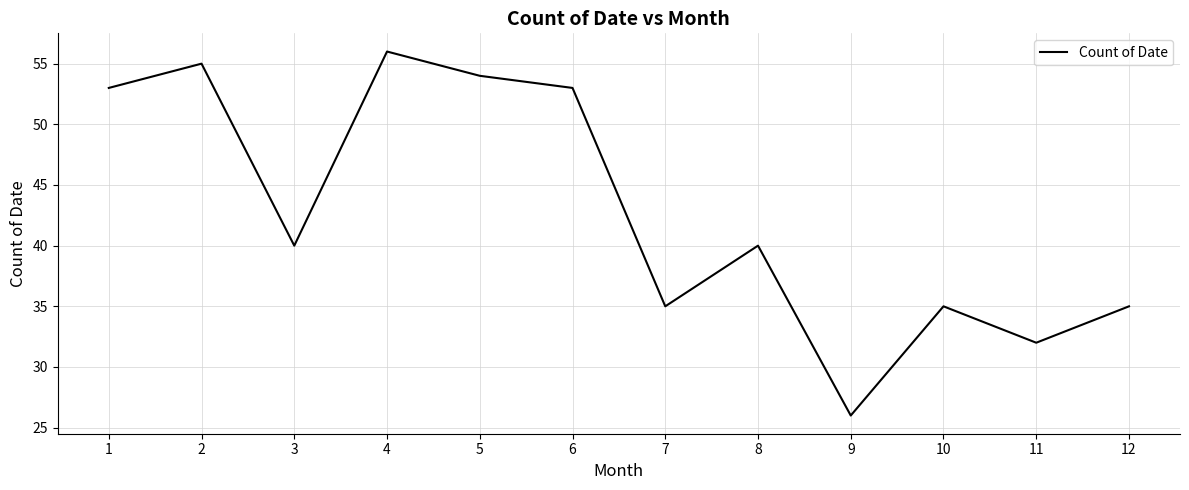

Reading left to right, list all the values displayed in this chart.

1=53	2=55	3=40	4=56	5=54	6=53	7=35	8=40	9=26	10=35	11=32	12=35